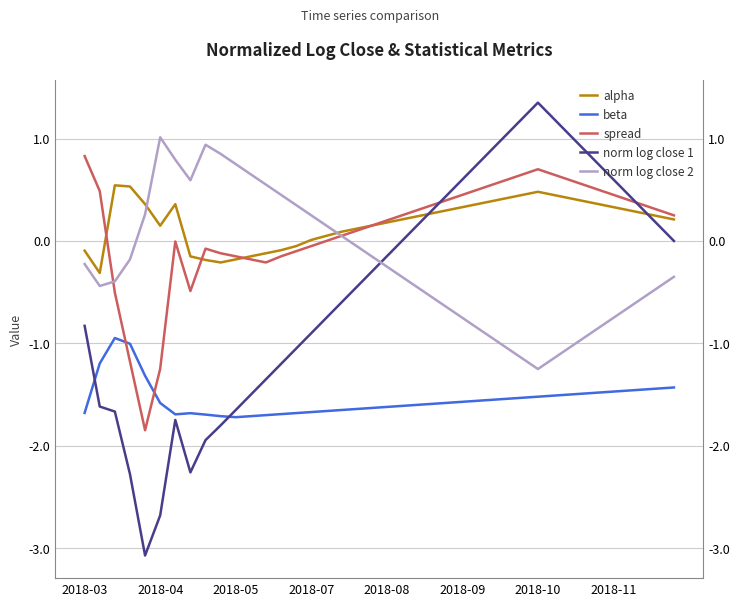

Is it true that norm log close 2 equals -0.4 at 37?

False